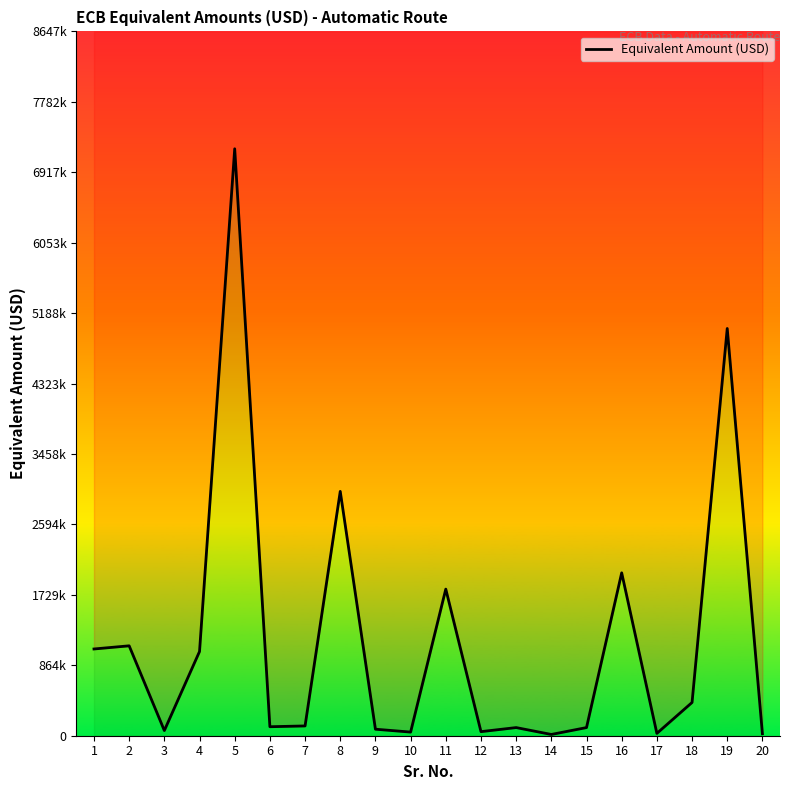

What is the change in value from 1 to 14?

-1049500